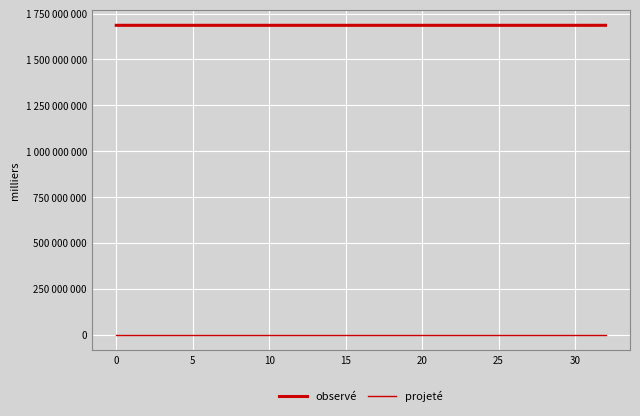

Which series has the largest range (max minus min)?

observé